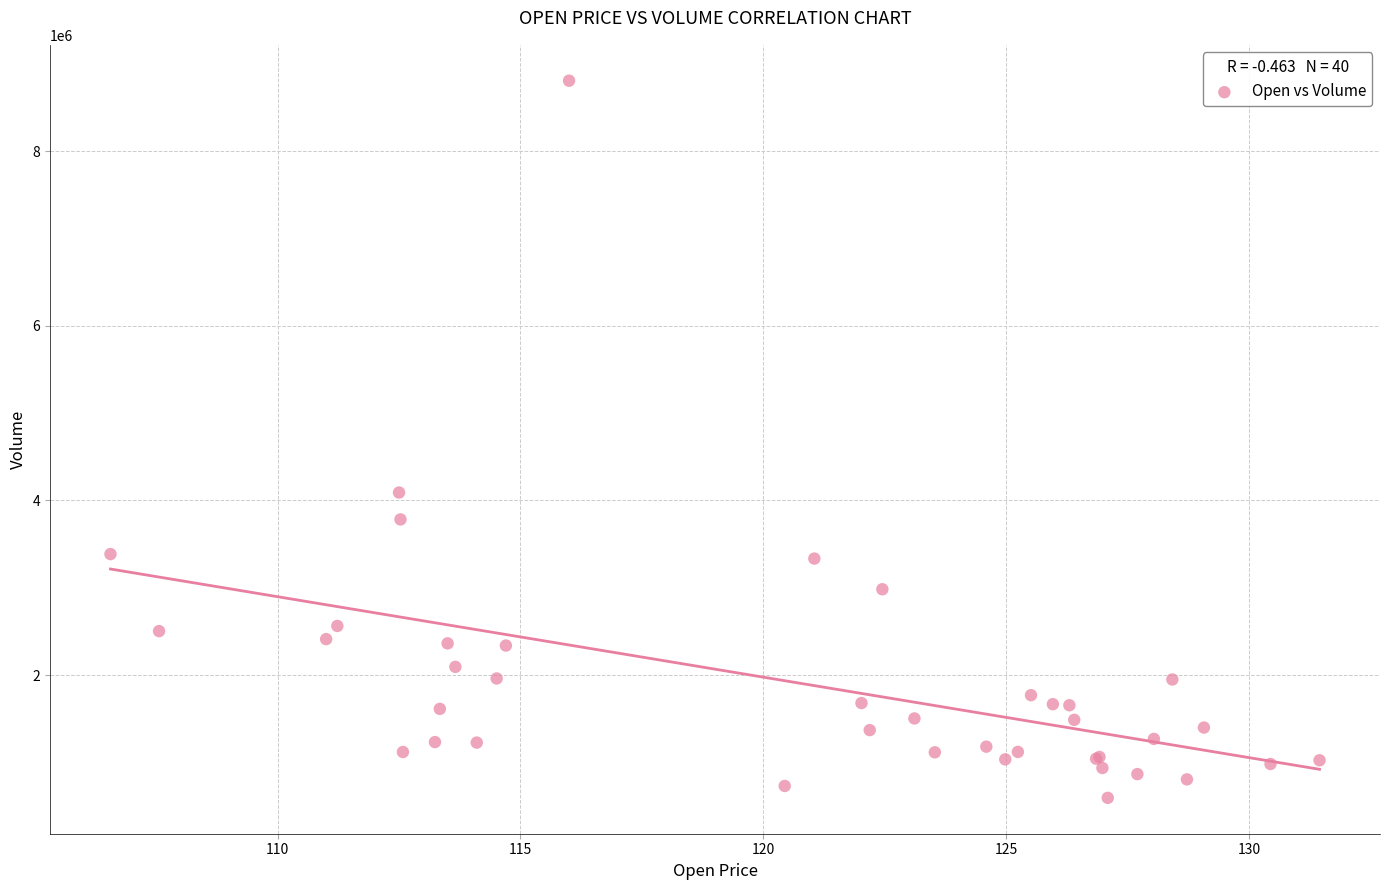

What Y value in the scatter plot is closest to 4700300?

4090400